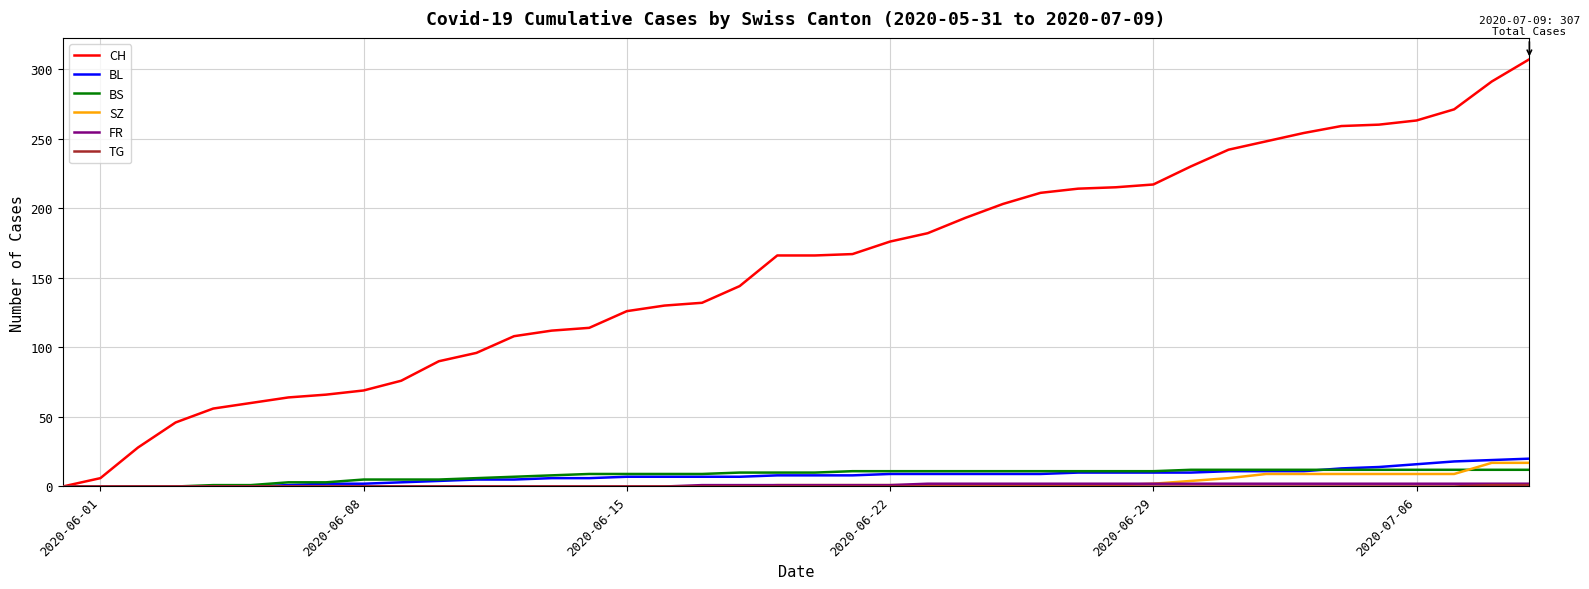

How many lines are shown in the chart?

6